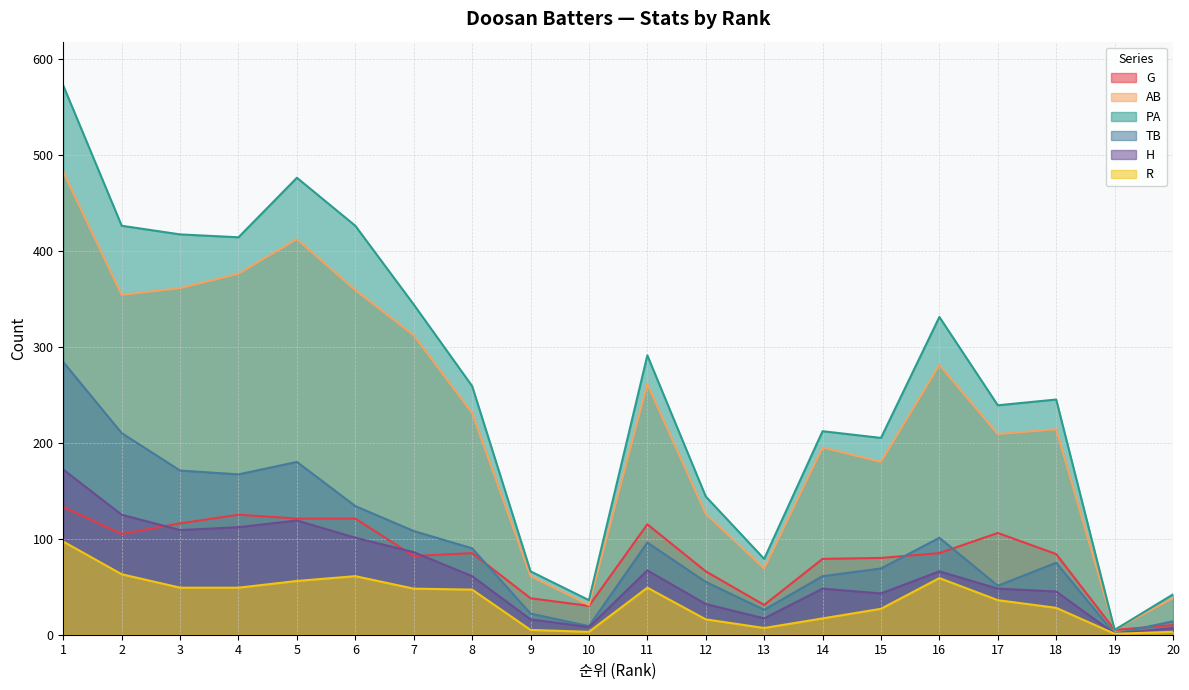

Rank the series by their maximum value, from highest to lowest.

PA, AB, TB, H, G, R